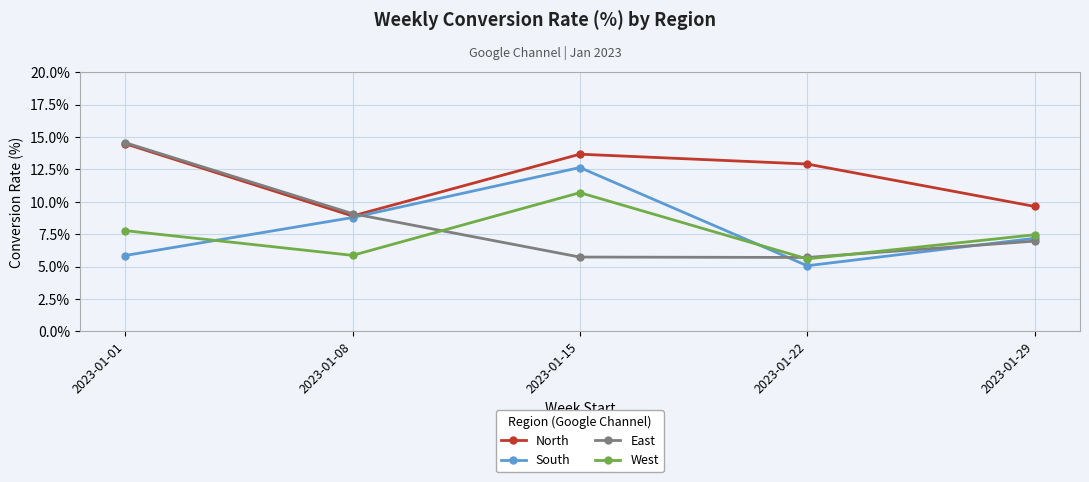

How many distinct data groups are displayed?

4